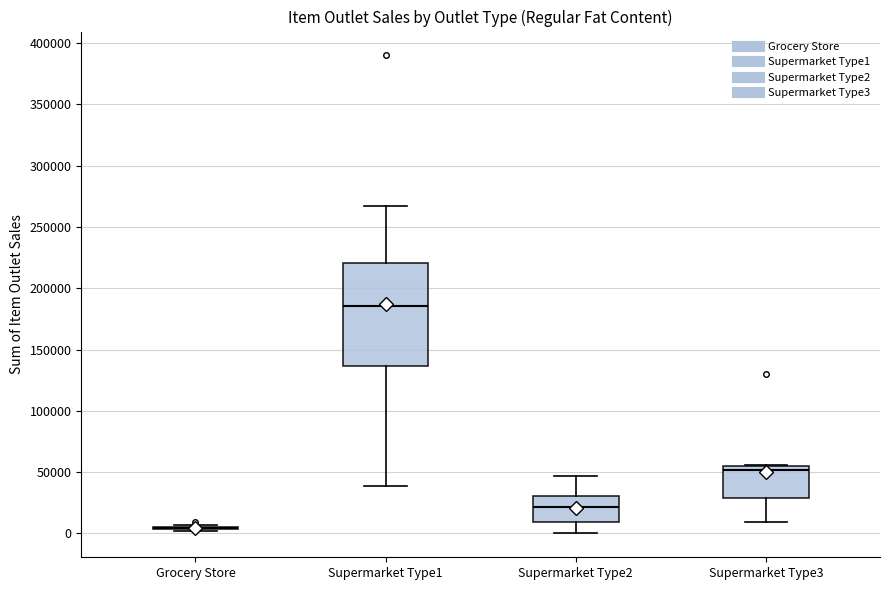

Which box is the tallest, from its lower edge to its upper edge?

Supermarket Type1